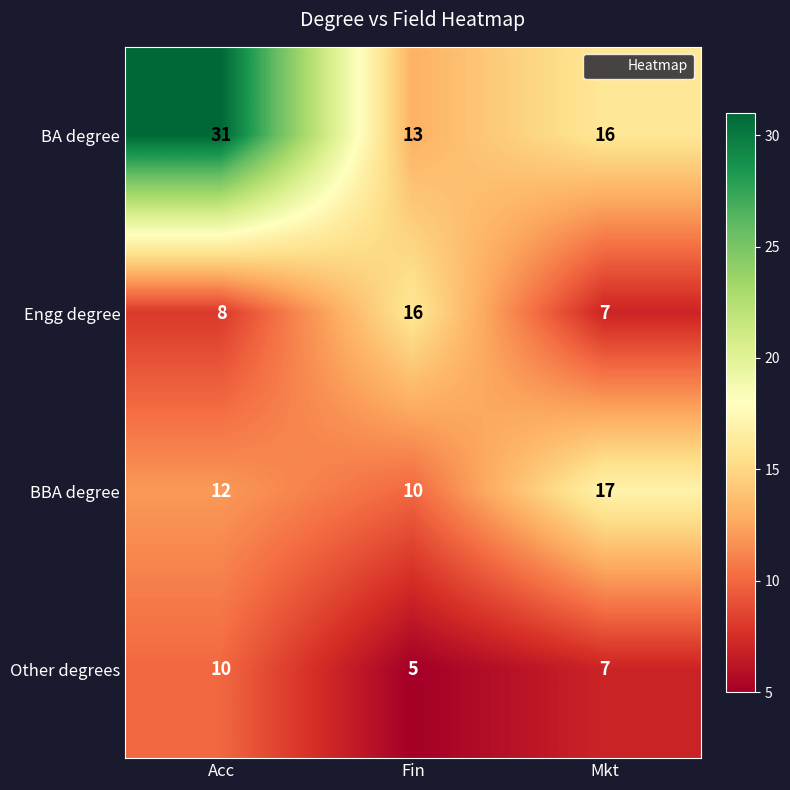

Reading left to right, what are all the values shown in this chart?

BA degree: Acc=31	Fin=13	Mkt=16
Engg degree: Acc=8	Fin=16	Mkt=7
BBA degree: Acc=12	Fin=10	Mkt=17
Other degrees: Acc=10	Fin=5	Mkt=7